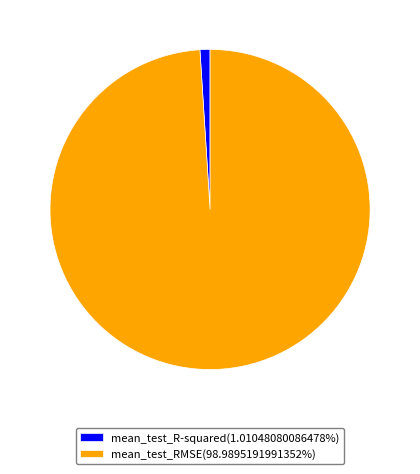

The mean_test_RMSE slice represents 99% of the pie. True or false?

True